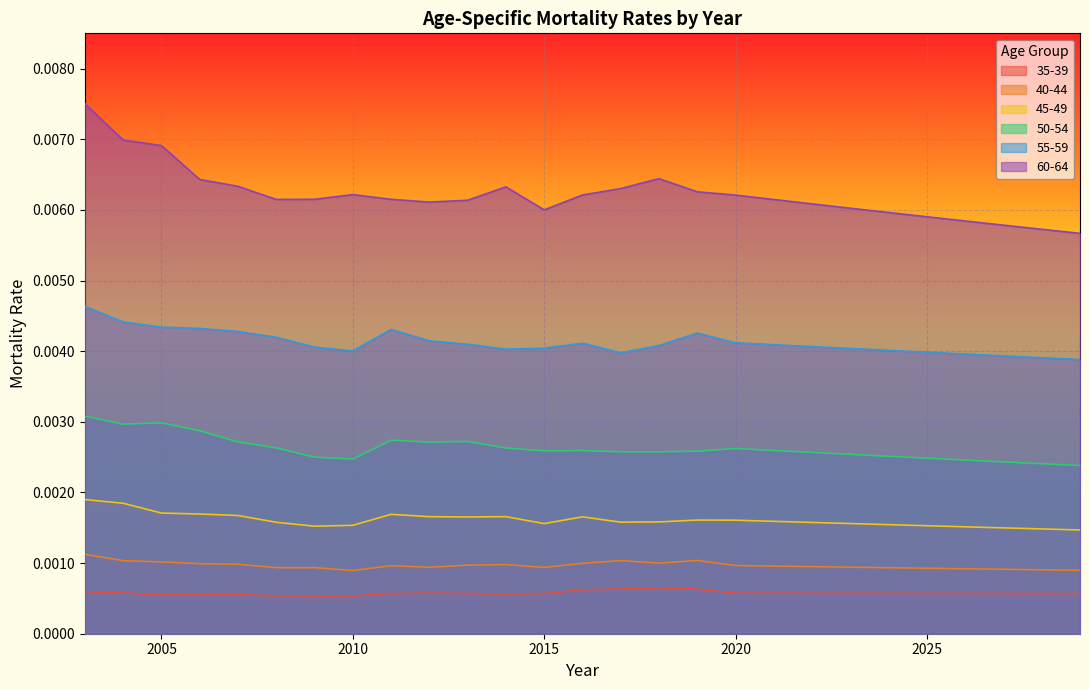

Which category has the lowest value in the 35-39 series?

2009